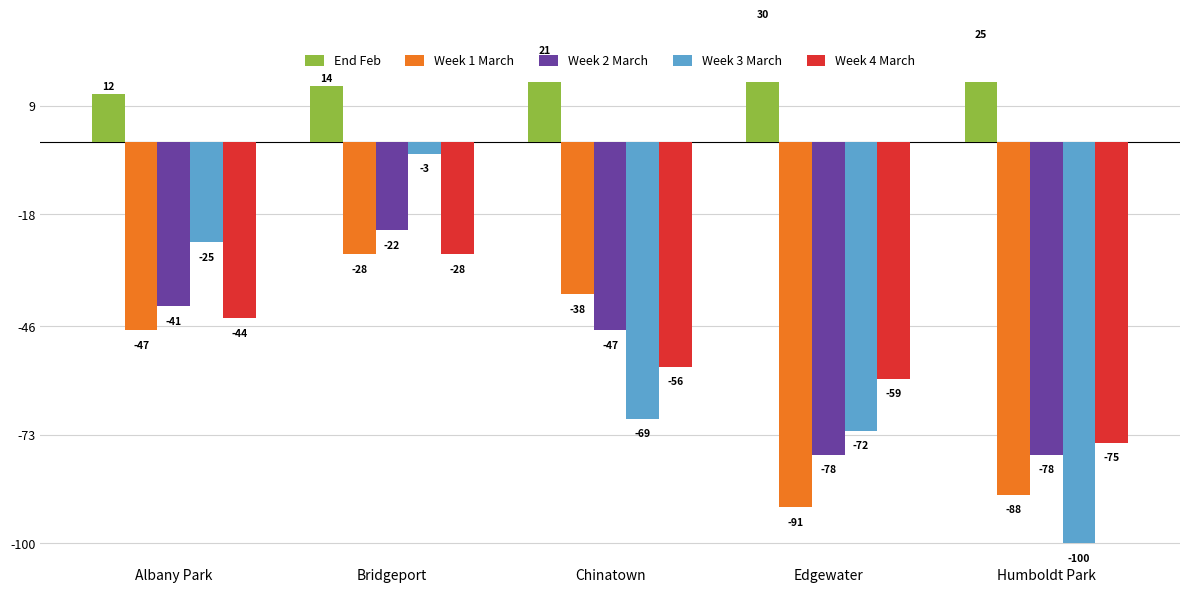

How many bars are there in each group?

5